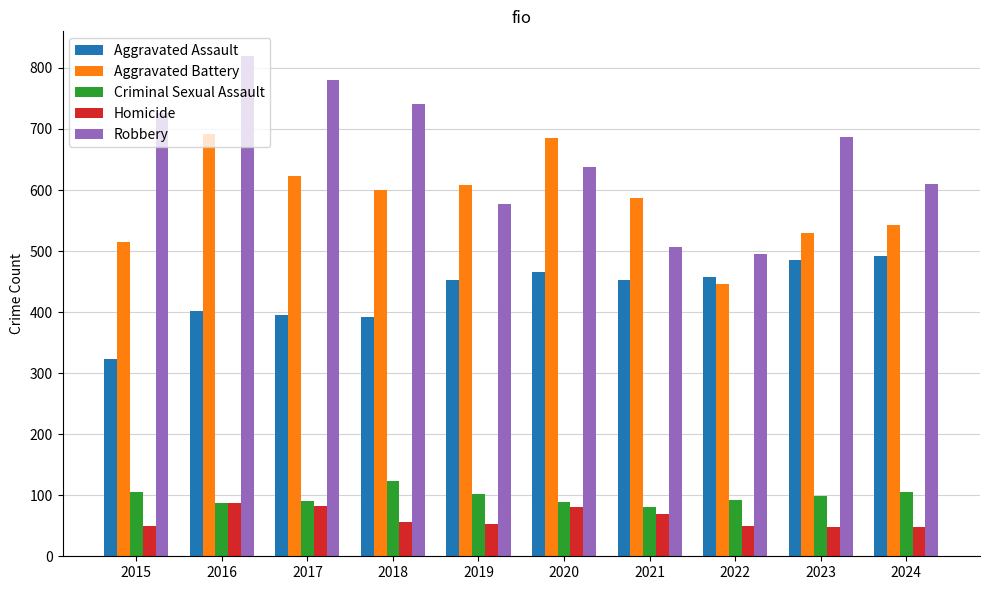

What value does the Homicide series have at 2022, to the nearest 5?

50